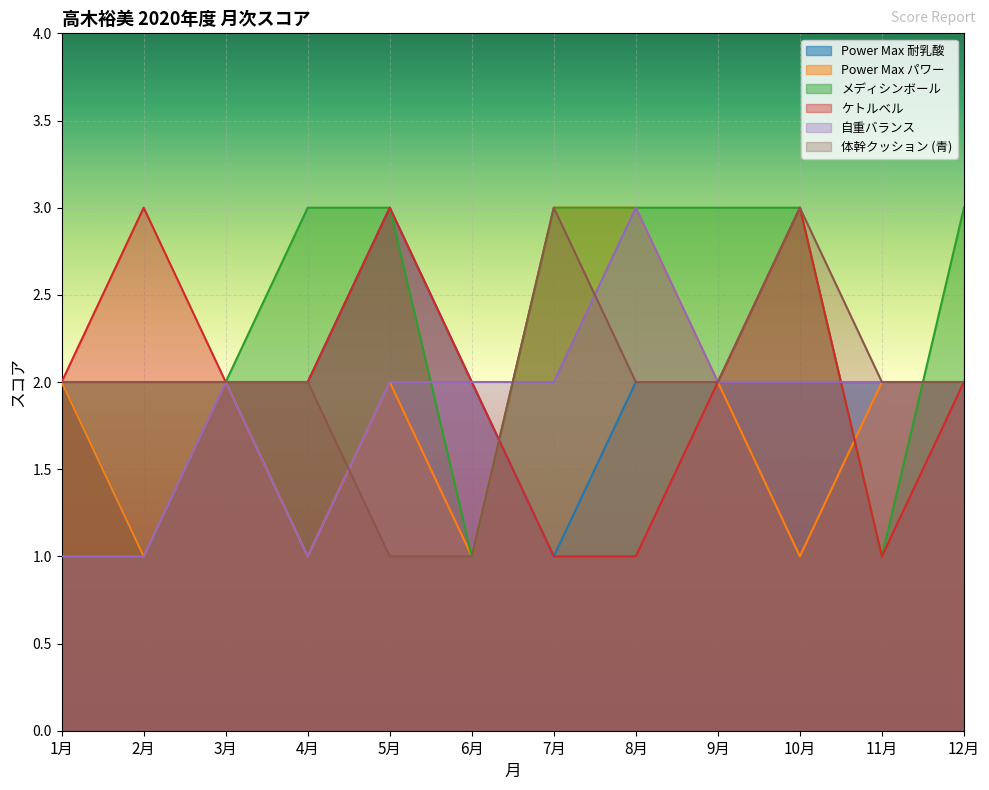

Reading left to right, transcribe all the data shown in this chart.

Power Max 耐乳酸: 1月=2	2月=1	3月=2	4月=2	5月=3	6月=2	7月=1	8月=2	9月=2	10月=2	11月=2	12月=2
Power Max パワー: 1月=2	2月=1	3月=2	4月=1	5月=2	6月=1	7月=3	8月=3	9月=2	10月=1	11月=2	12月=2
メディシンボール: 1月=2	2月=2	3月=2	4月=3	5月=3	6月=1	7月=3	8月=3	9月=3	10月=3	11月=1	12月=3
ケトルベル: 1月=2	2月=3	3月=2	4月=2	5月=3	6月=2	7月=1	8月=1	9月=2	10月=3	11月=1	12月=2
自重バランス: 1月=1	2月=1	3月=2	4月=1	5月=2	6月=2	7月=2	8月=3	9月=2	10月=2	11月=2	12月=2
体幹クッション (青): 1月=2	2月=2	3月=2	4月=2	5月=1	6月=1	7月=3	8月=2	9月=2	10月=3	11月=2	12月=2